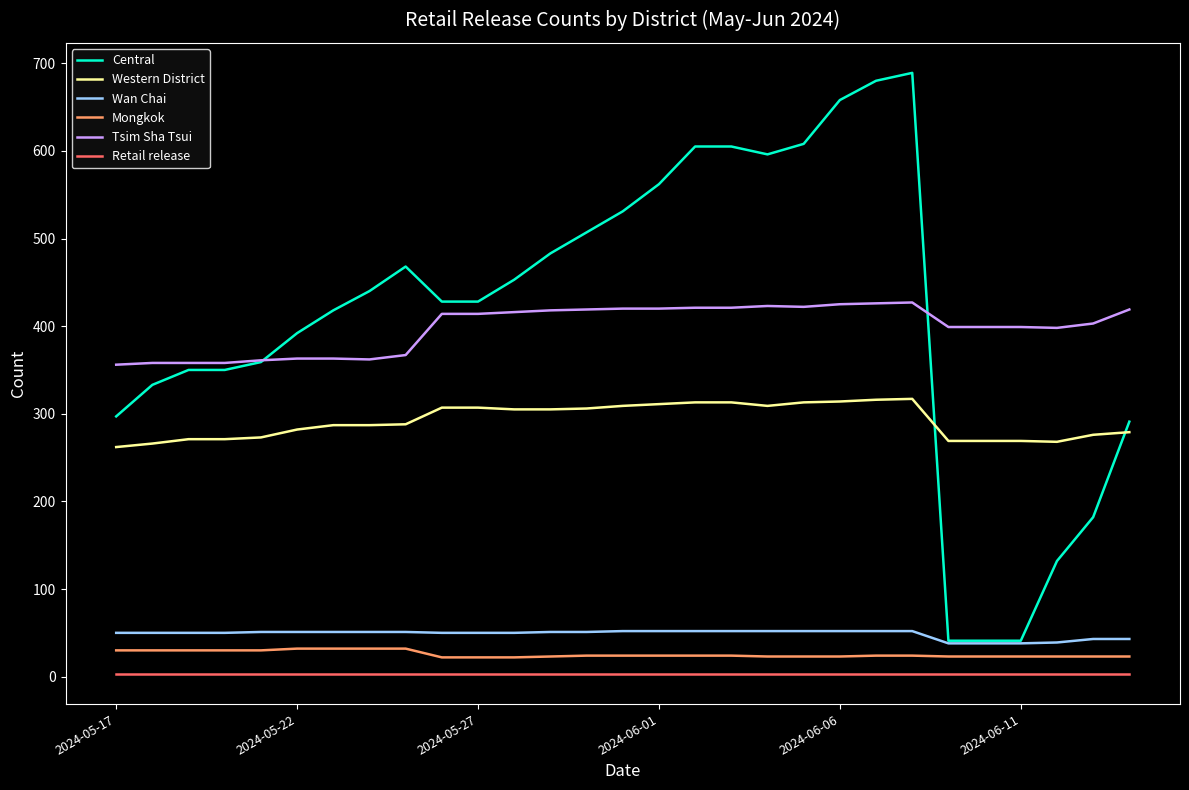

At how many categories does at least one series exceed 75?

29